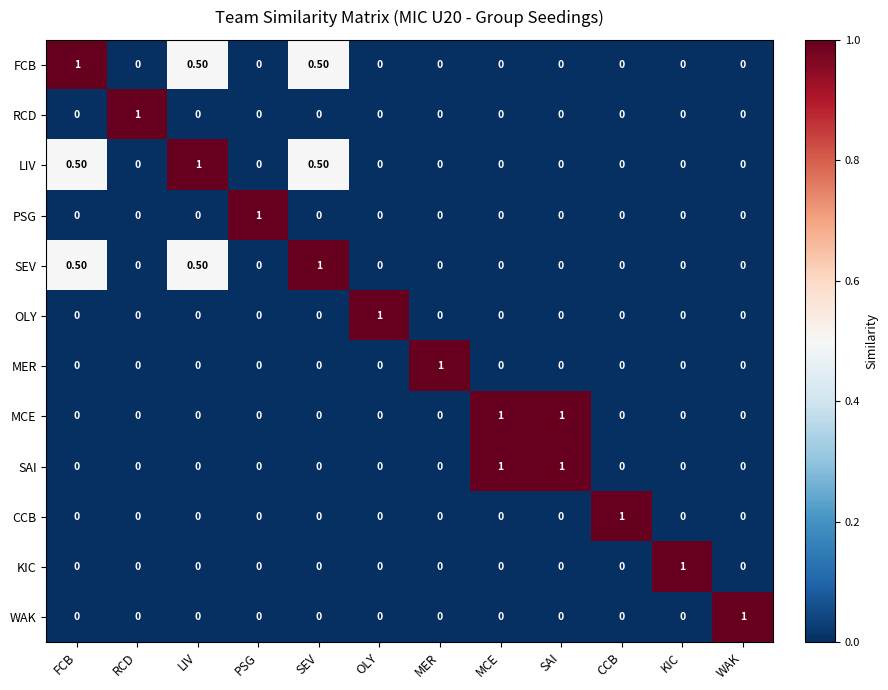

What is the spread (max minus min) of values at WAK?

1.0